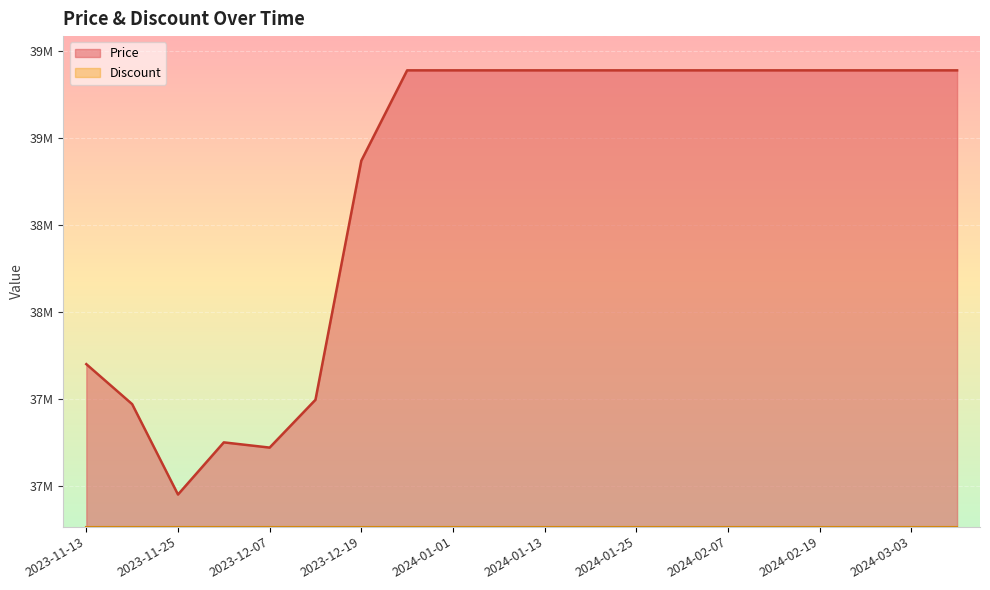

The chart shows a value of 27085639 at 2024-01-07. True or false?

False